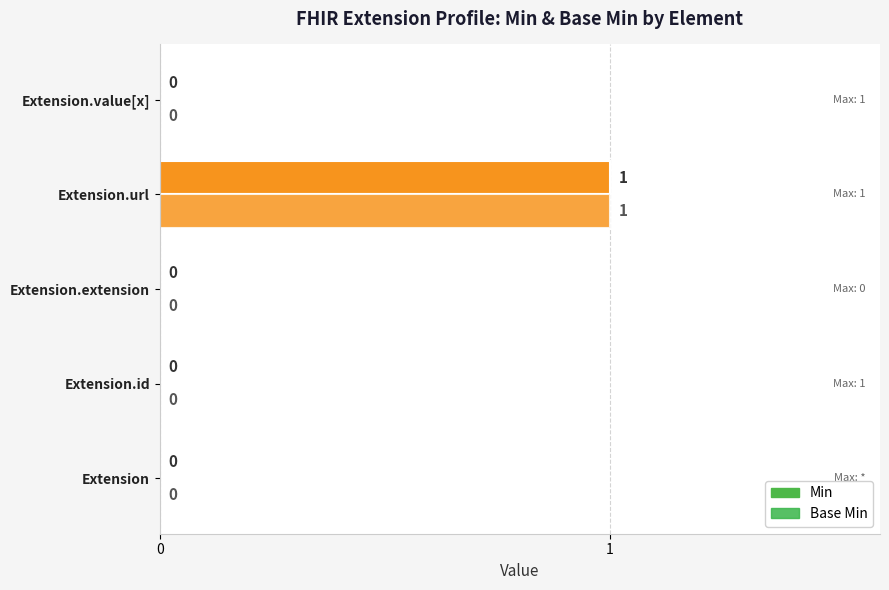

How many values in Base Min are above zero?

1